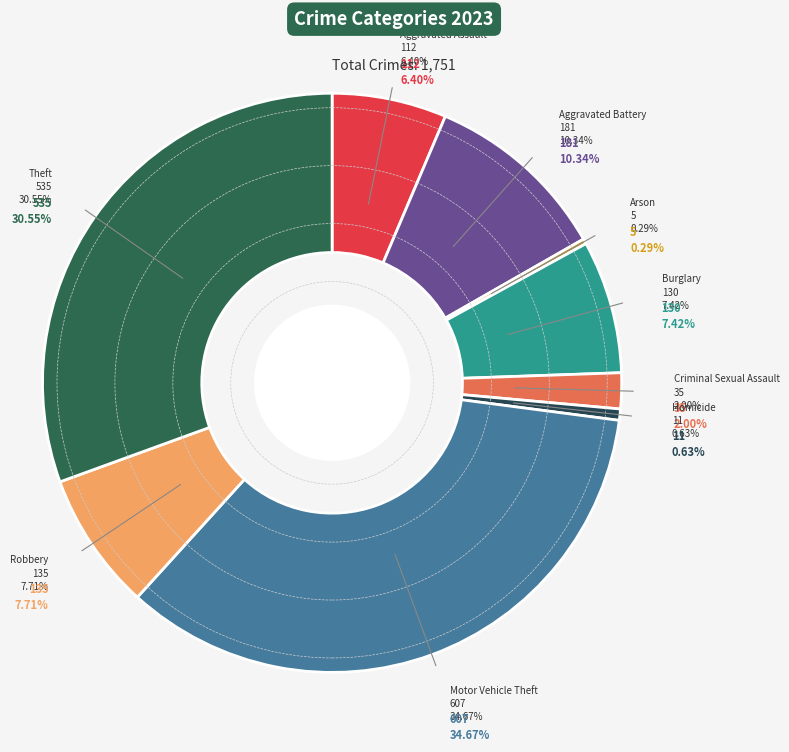

Rank the categories by value from lowest to highest.

Arson, Homicide, Criminal Sexual Assault, Aggravated Assault, Burglary, Robbery, Aggravated Battery, Theft, Motor Vehicle Theft